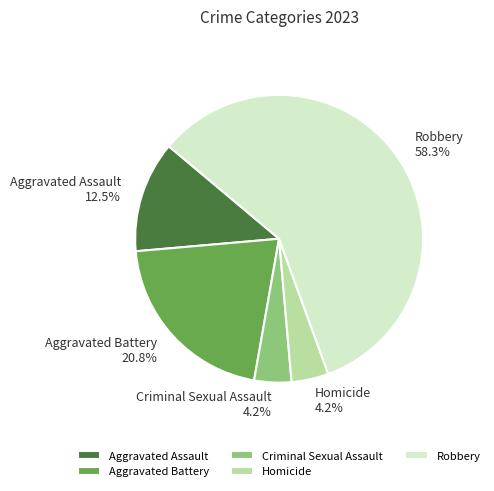

How many slices are in this pie chart?

5